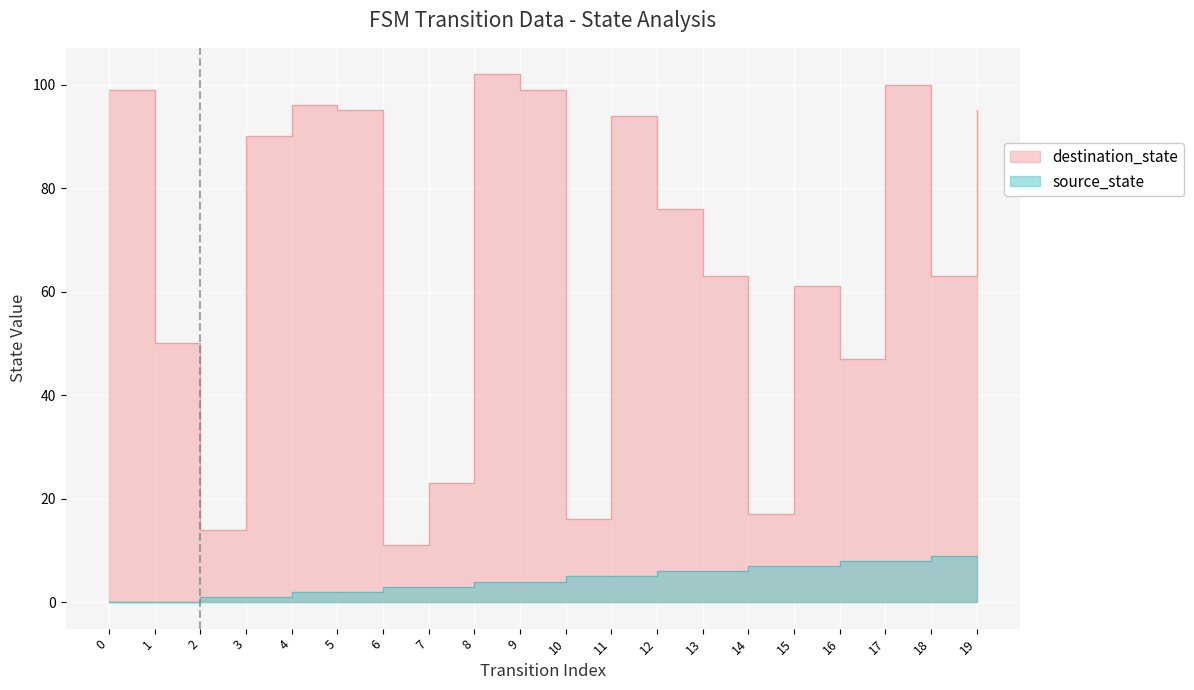

What is the value of the destination_state point at the 1st from the left?

99